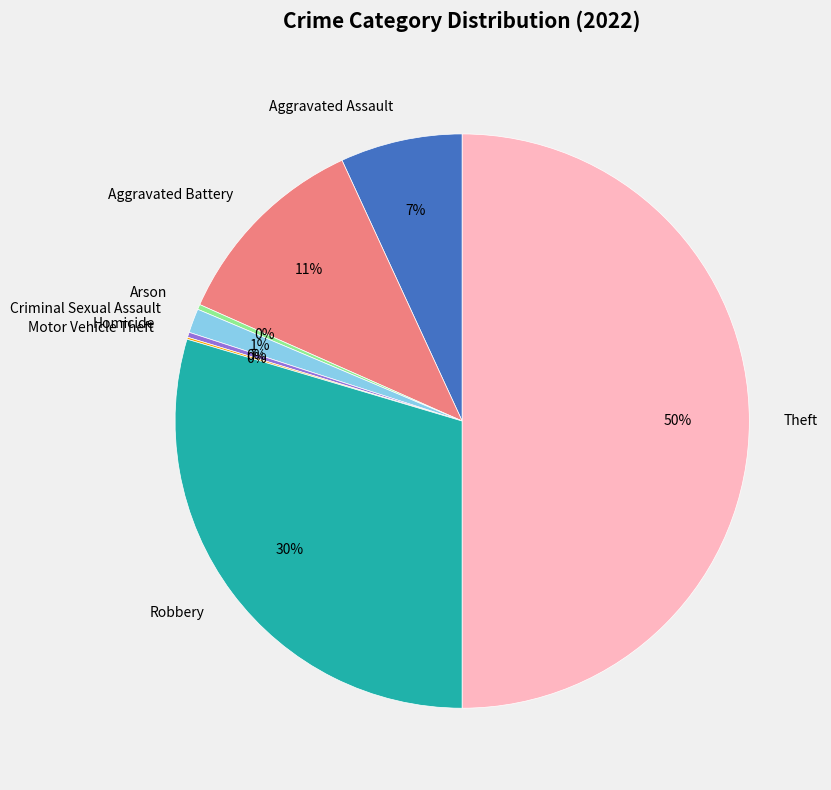

What is the largest slice in the pie chart?

Theft